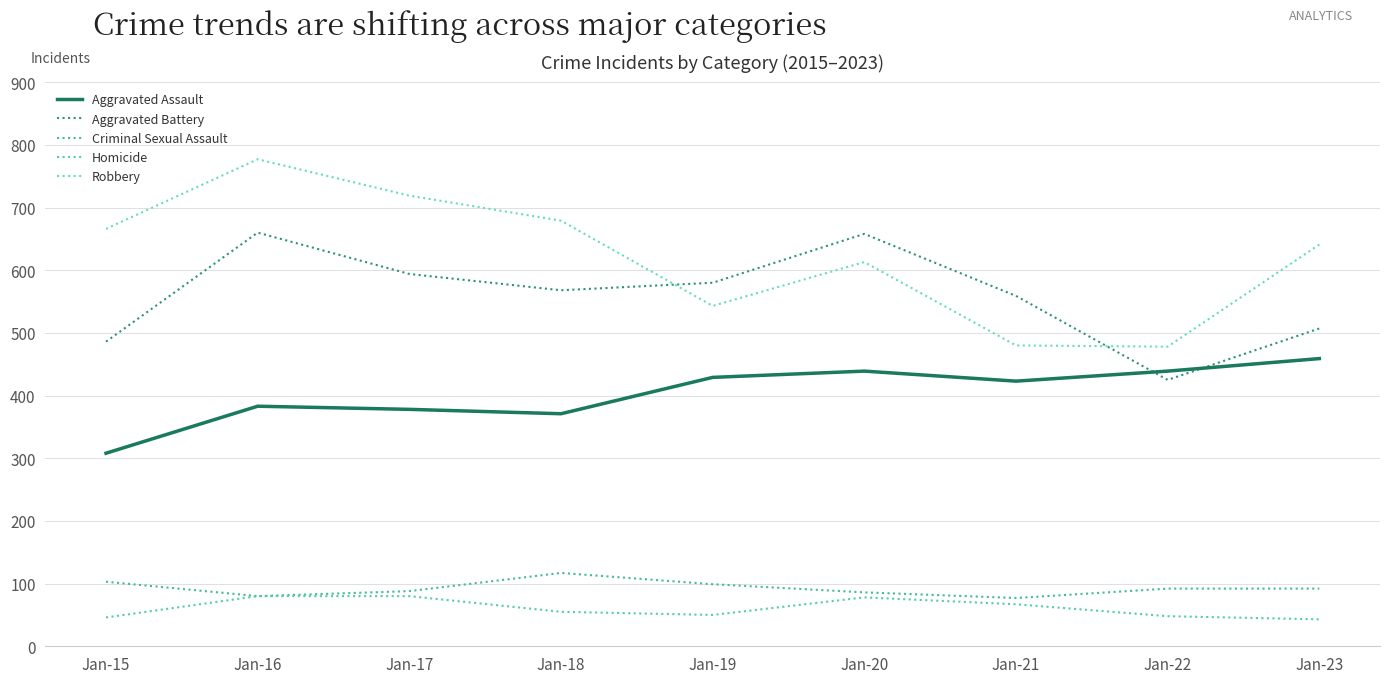

Which label corresponds to the largest value in the chart?

Jan-16